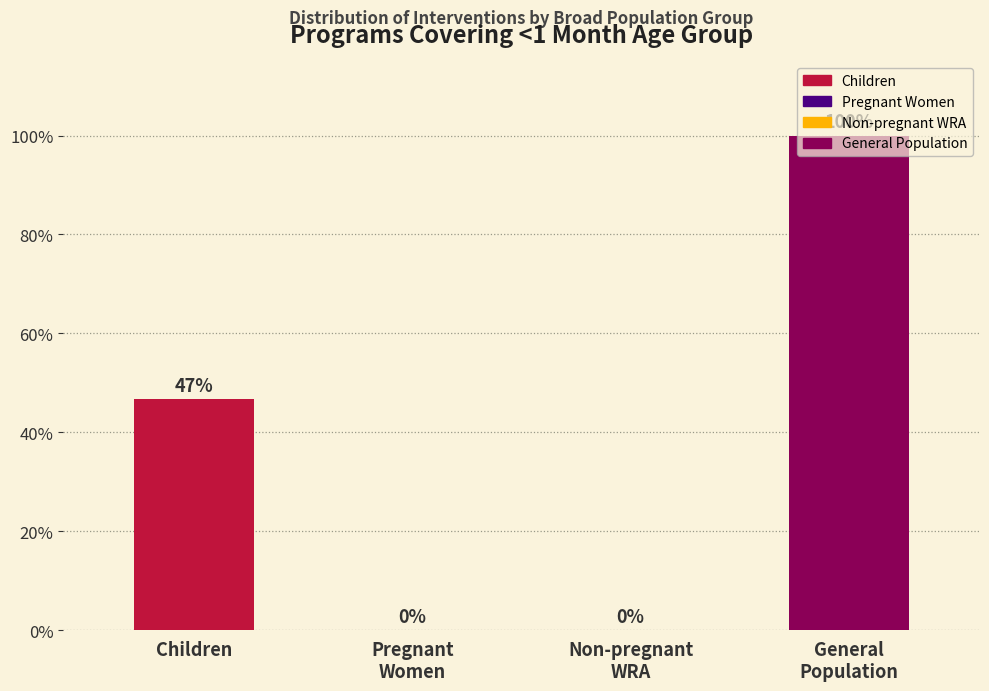

What is the maximum value shown in the chart?

100.0